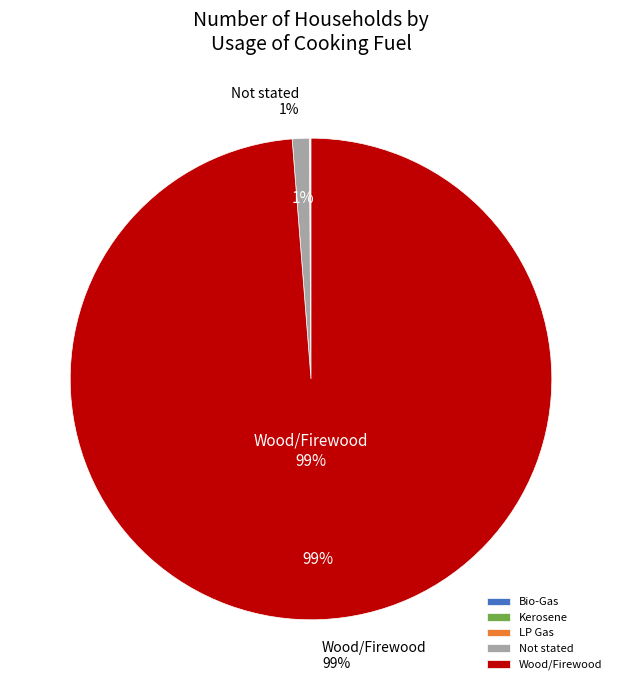

Which slice is the largest?

Wood/Firewood